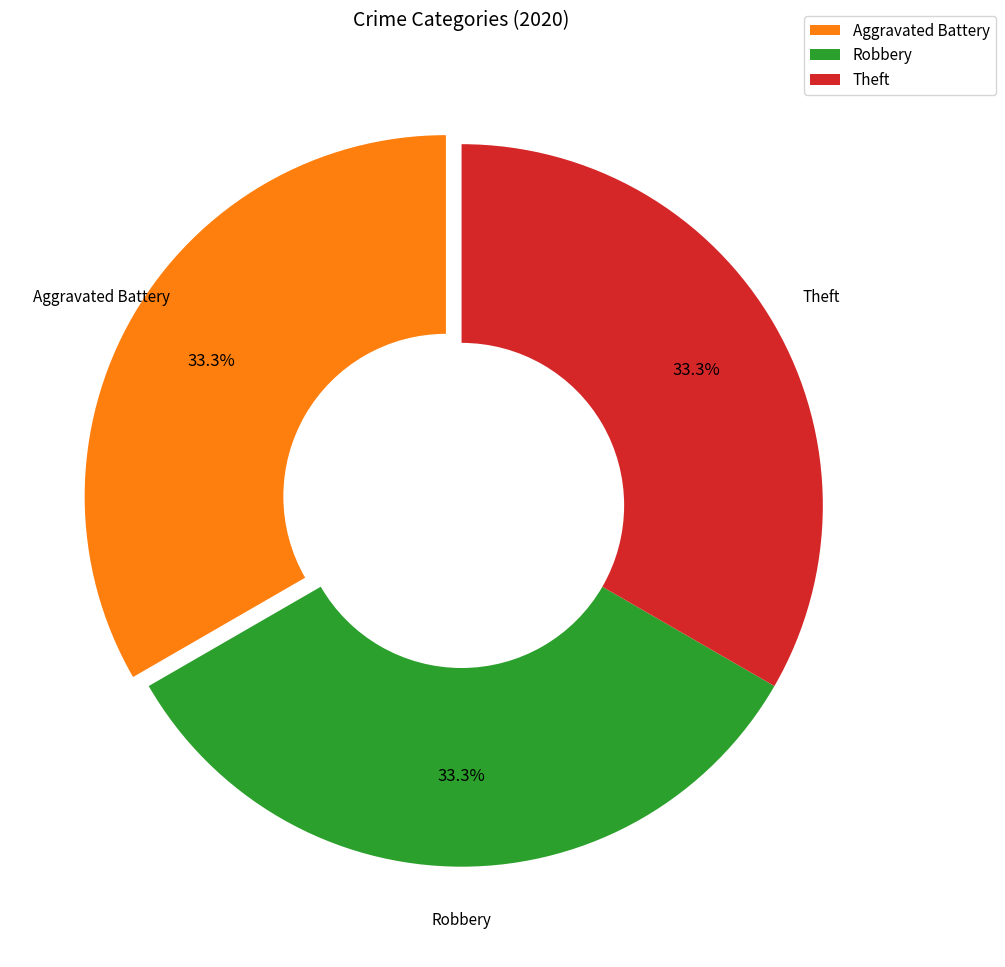

Approximately how many times larger is the value at Robbery compared to Aggravated Battery?

1.0